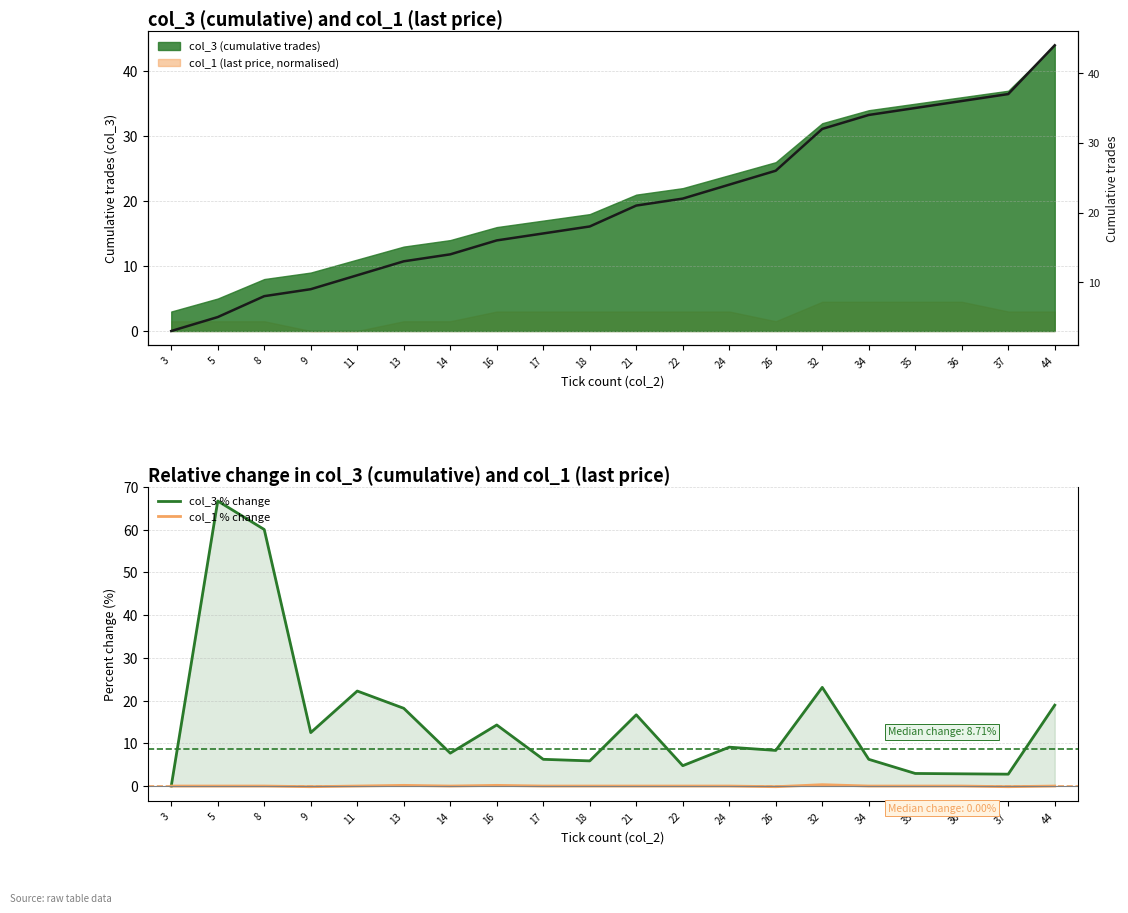

What is the difference between the second highest and second lowest values in the col_3 line series?

32.0